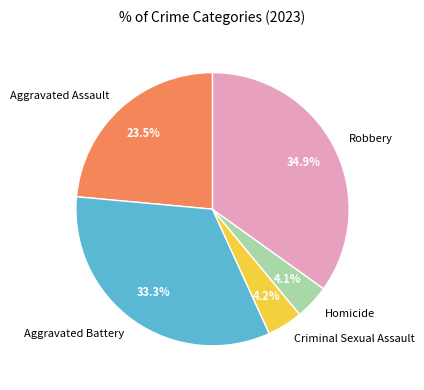

Approximately how many times larger is the value at Robbery compared to Aggravated Assault?

1.5